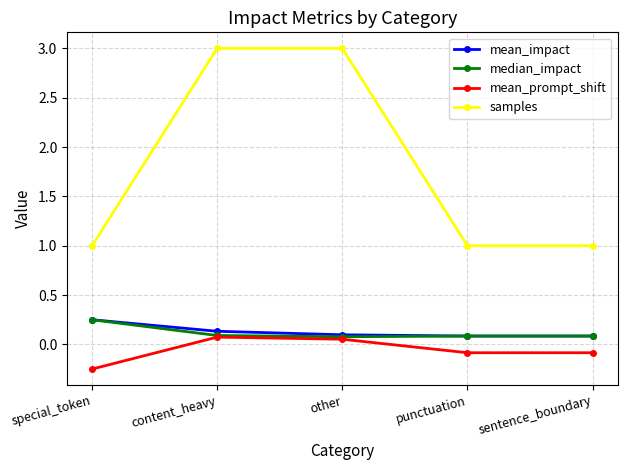

Between special_token and other, which series saw the biggest shift?

samples